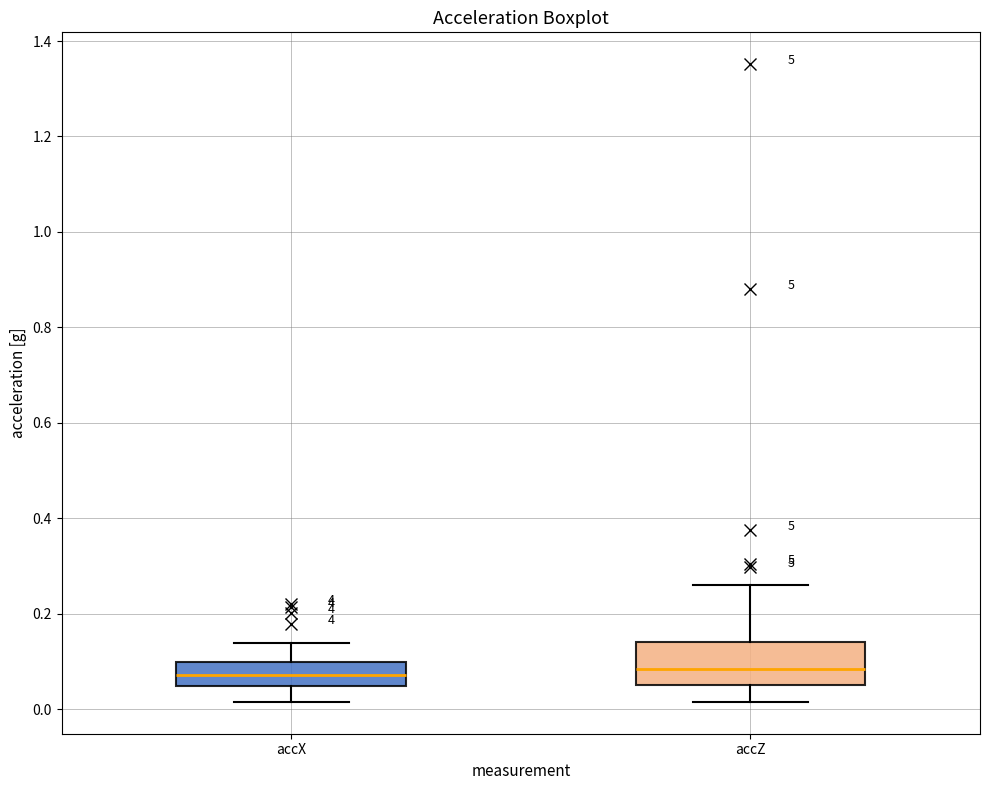

Comparing the boxes themselves (not the whiskers), which one is the tallest?

accZ